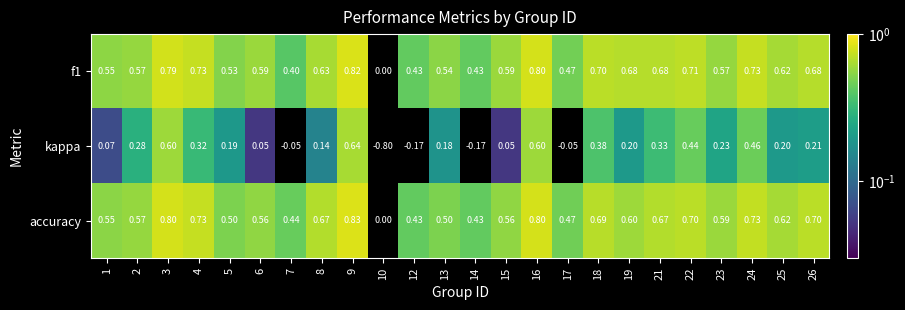

At 3, list the series in order from largest to smallest.

accuracy, f1, kappa